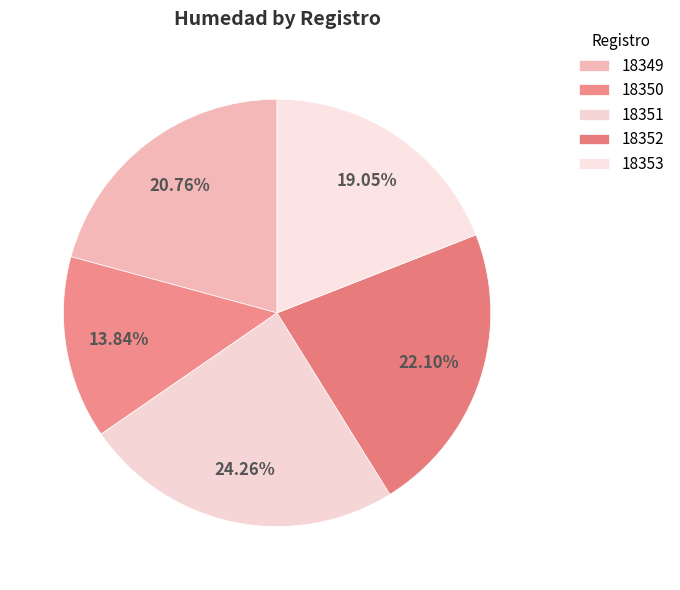

Which category has the smallest portion of the pie?

18350